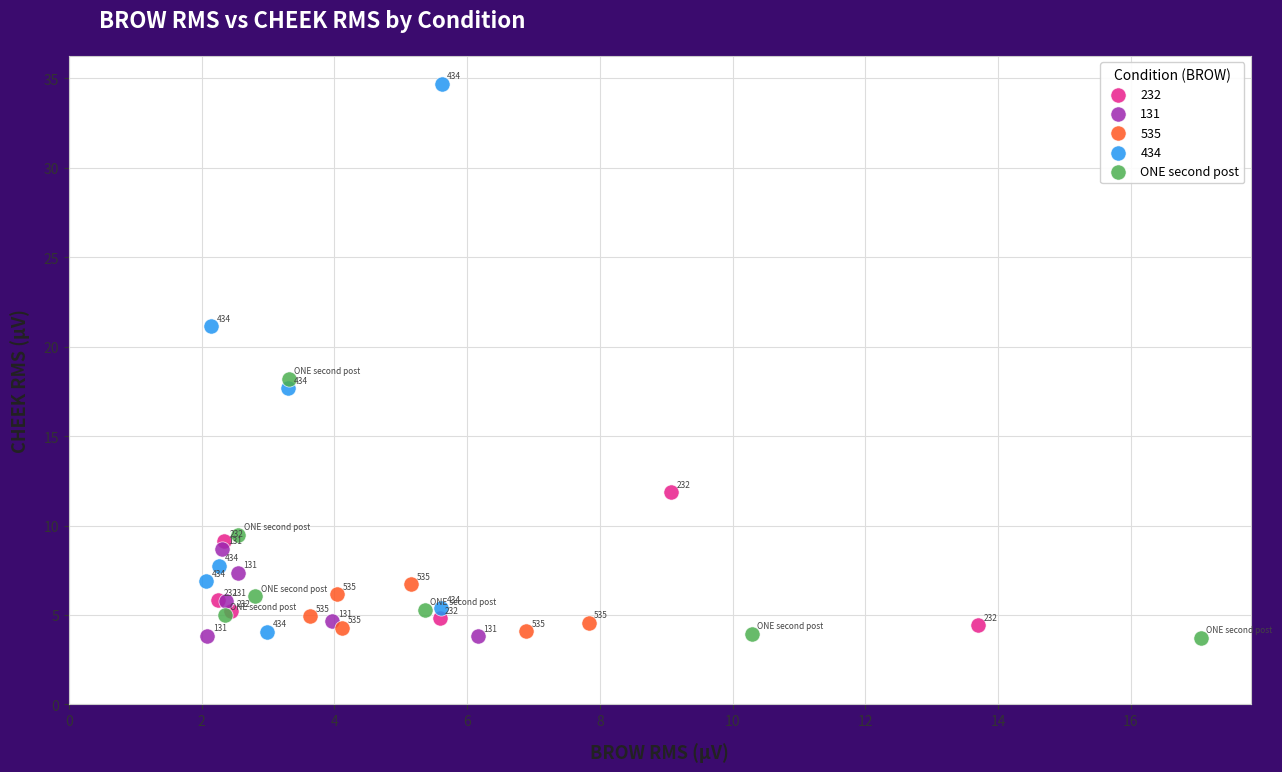

Which series has the widest spread of Y values?

434